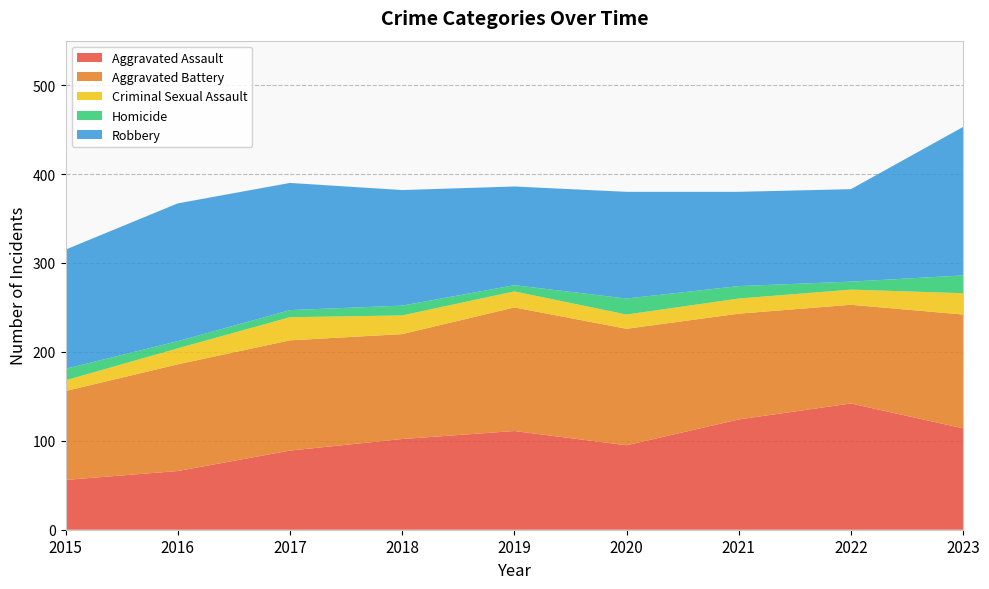

Reading right to left, what are all the values shown in this chart?

Aggravated Assault: 114	142	124	95	111	102	89	66	56
Aggravated Battery: 128	111	119	131	139	118	124	120	100
Criminal Sexual Assault: 24	17	17	16	18	21	26	18	12
Homicide: 20	9	14	18	7	11	8	8	13
Robbery: 167	104	106	120	111	130	143	155	134